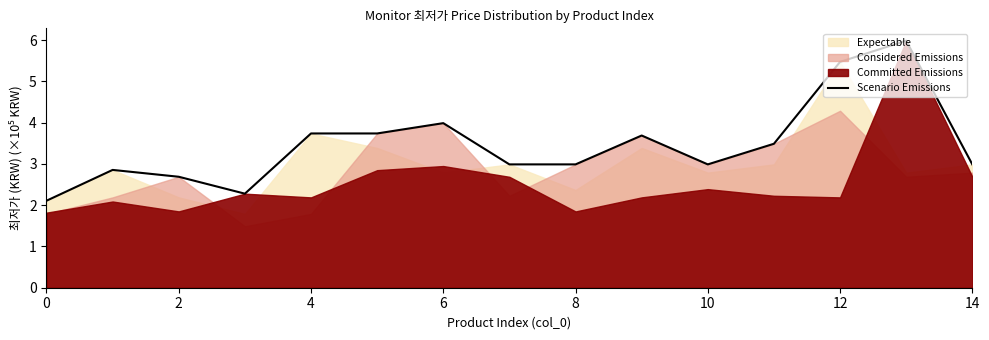

How many points are lower than both their immediate neighbors (excluding endpoints)?

3